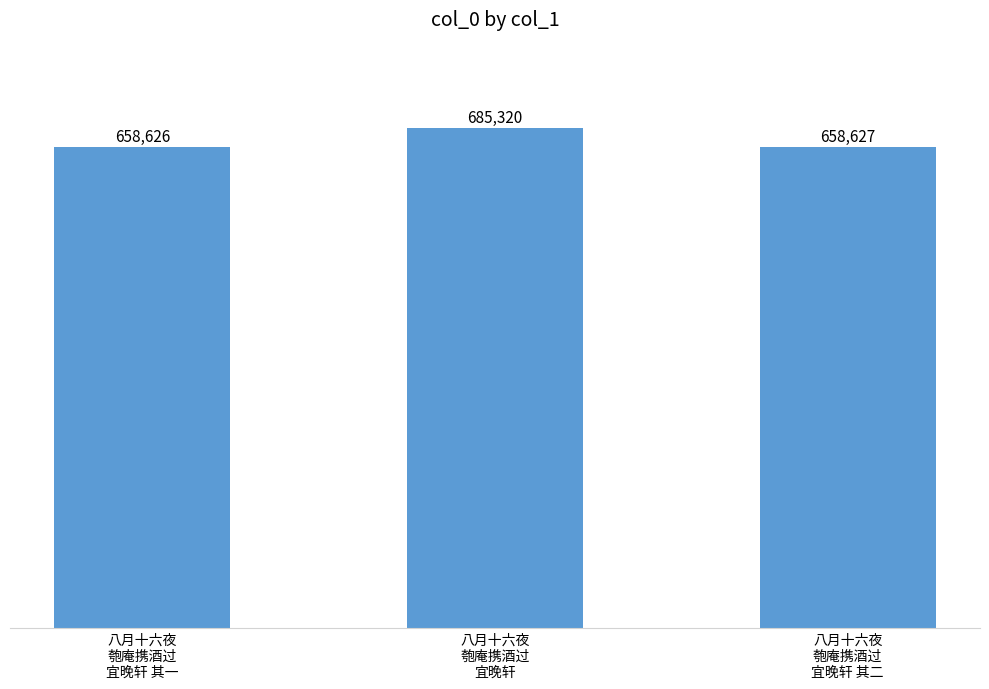

Reading left to right, extract all data points from this chart.

658626	685320	658627